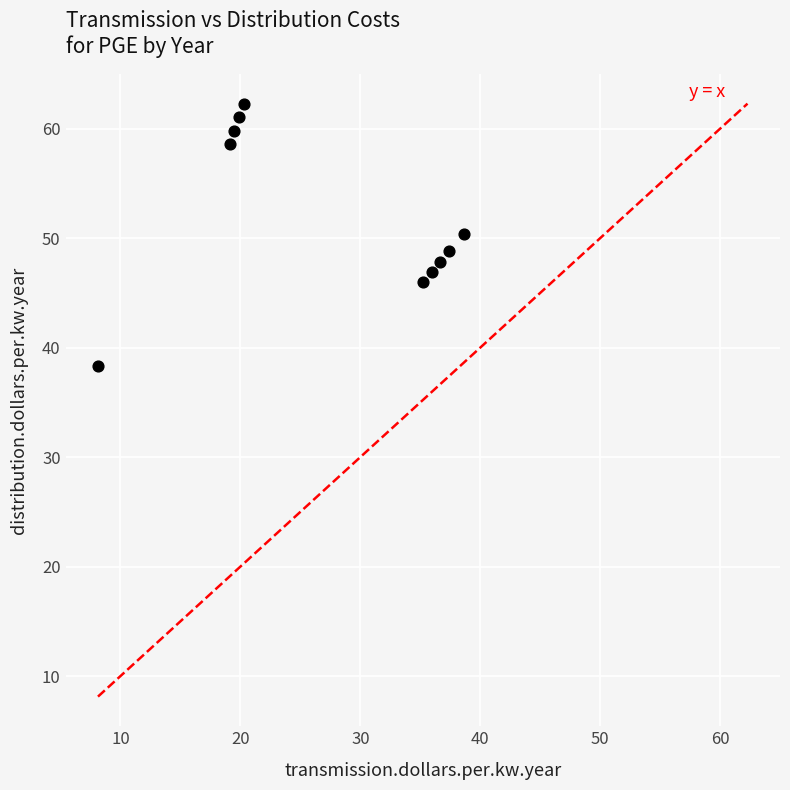

What is the average X value?

27.1